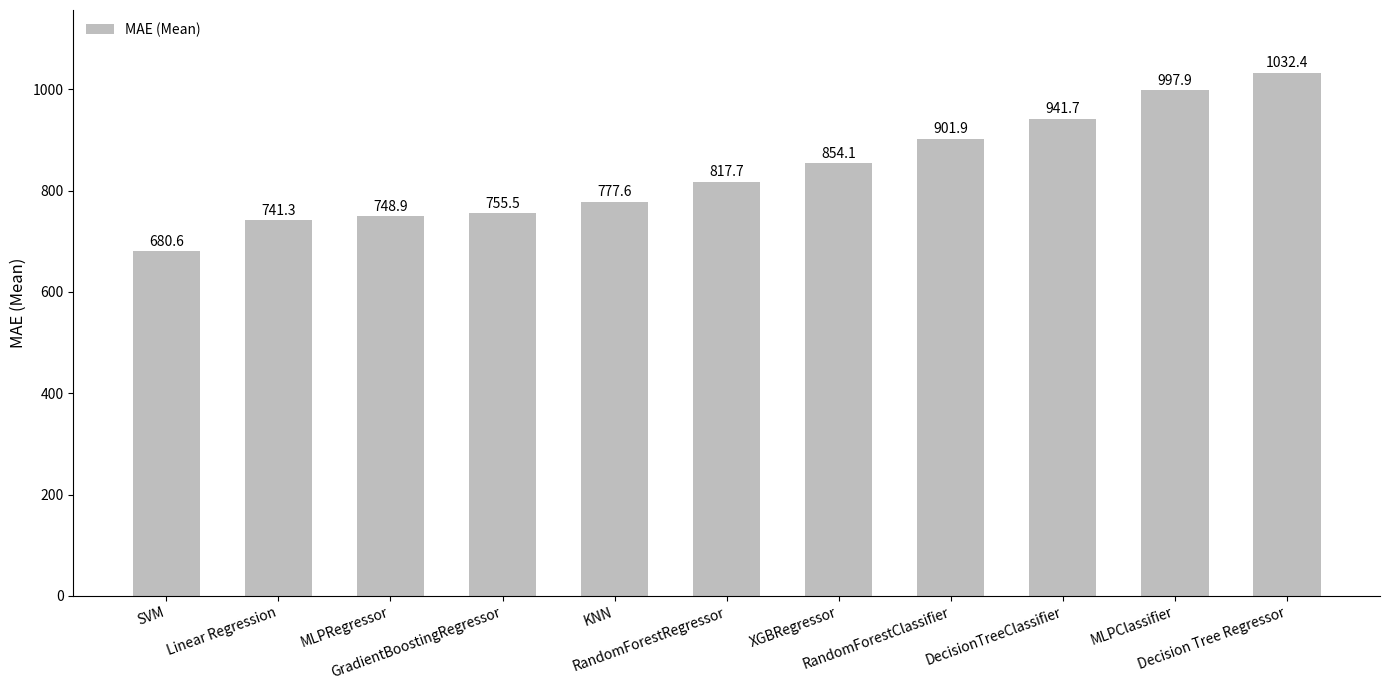

Rank the categories by value from highest to lowest.

Decision Tree Regressor, MLPClassifier, DecisionTreeClassifier, RandomForestClassifier, XGBRegressor, RandomForestRegressor, KNN, GradientBoostingRegressor, MLPRegressor, Linear Regression, SVM